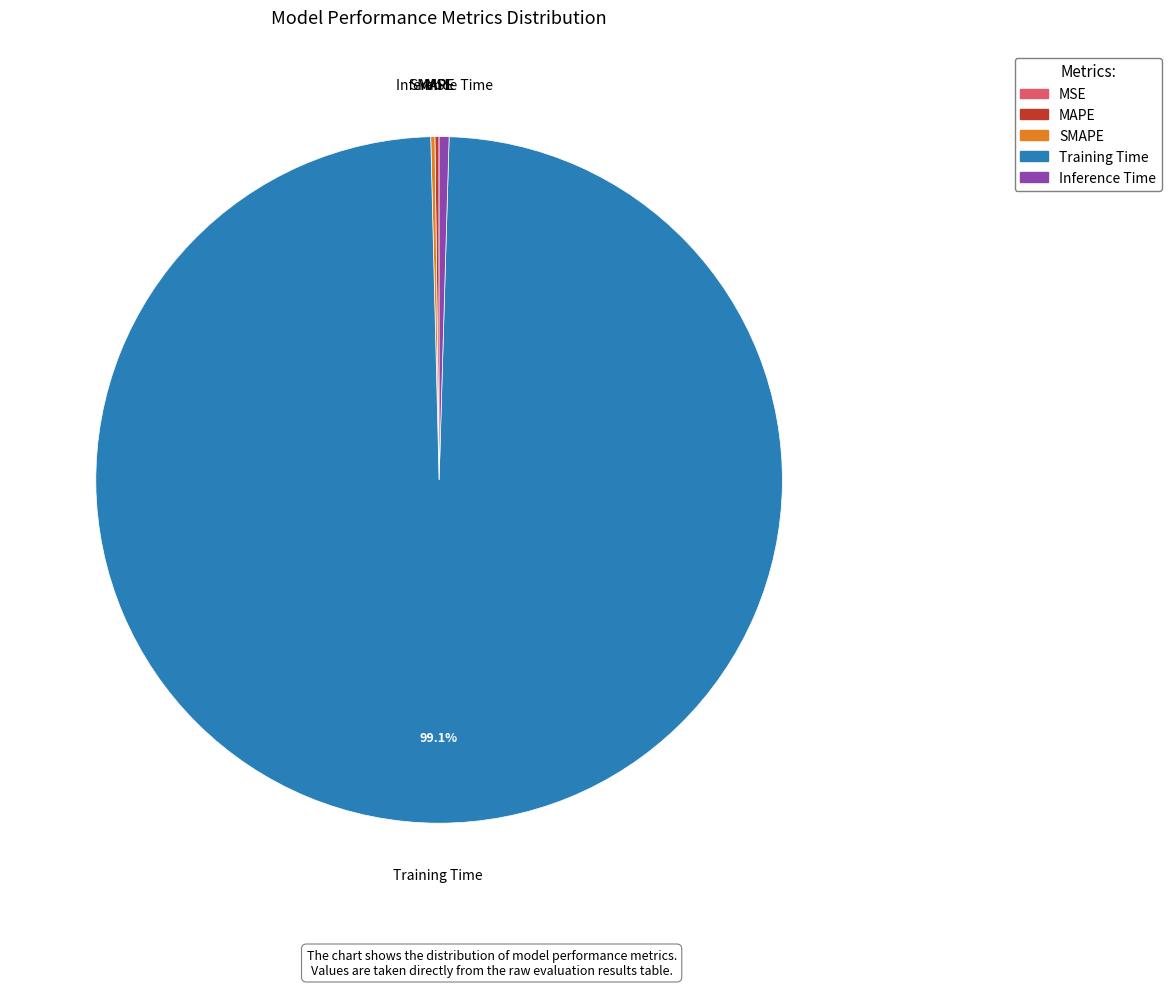

Which category accounts for the majority?

Training Time